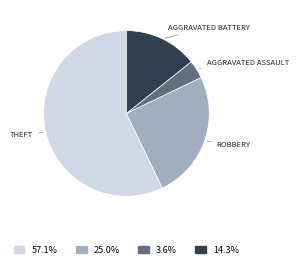

Is there any slice that represents more than half of the pie?

Yes